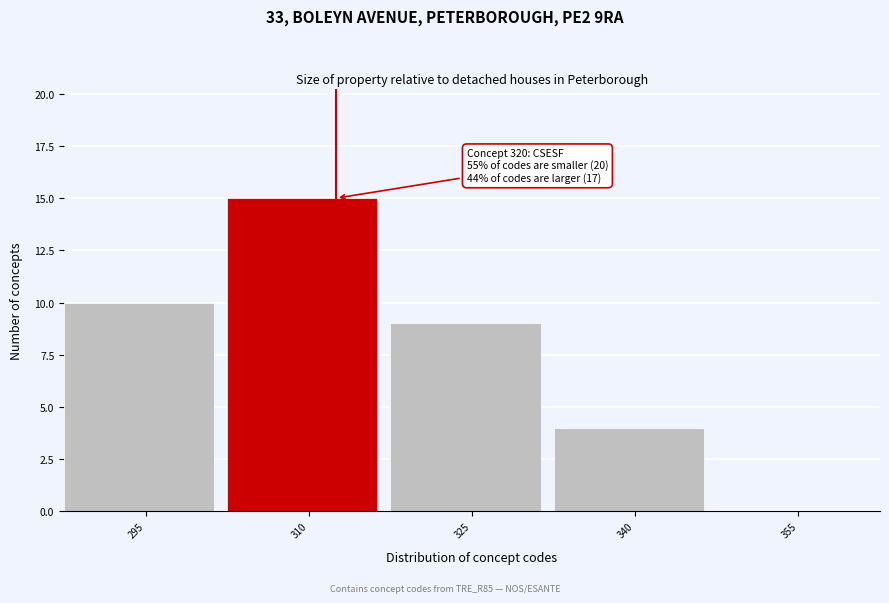

Reading left to right, what are all the values shown in this chart?

295=10	310=15	325=9	340=4	355=0